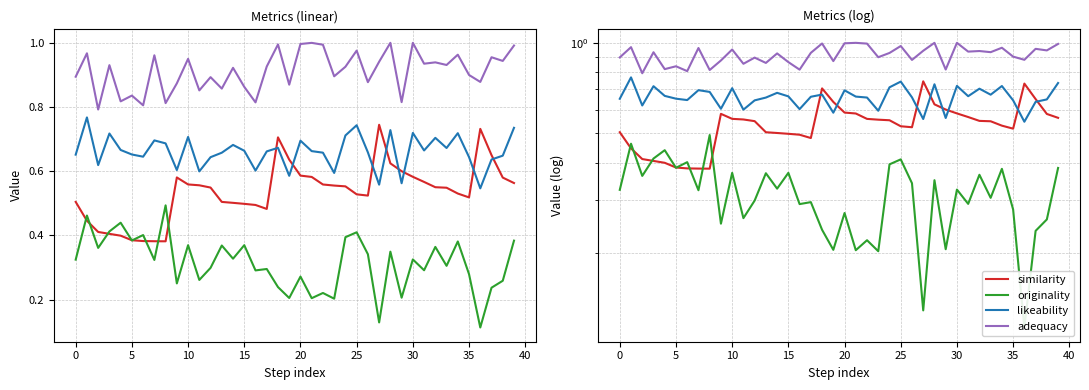

What is the sum of the originality values at 34 and 35?

0.7